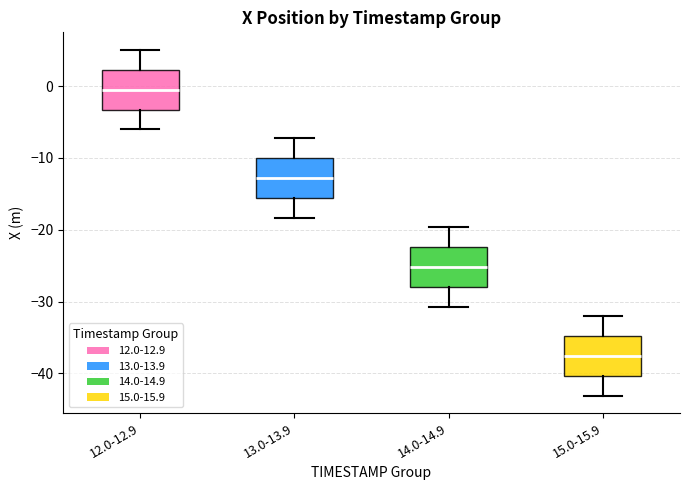

Reading left to right, read every box against the y-axis: the position of its median line, the range the box covers, and the ends of its whiskers. The values are not printed on the chart, so give them approximately, as read against the axis.

12.0-12.9: median 0, box -3 to 2, whiskers -6 to 5
13.0-13.9: median -13, box -16 to -10, whiskers -18 to -7
14.0-14.9: median -25, box -28 to -22, whiskers -31 to -20
15.0-15.9: median -38, box -40 to -35, whiskers -43 to -32